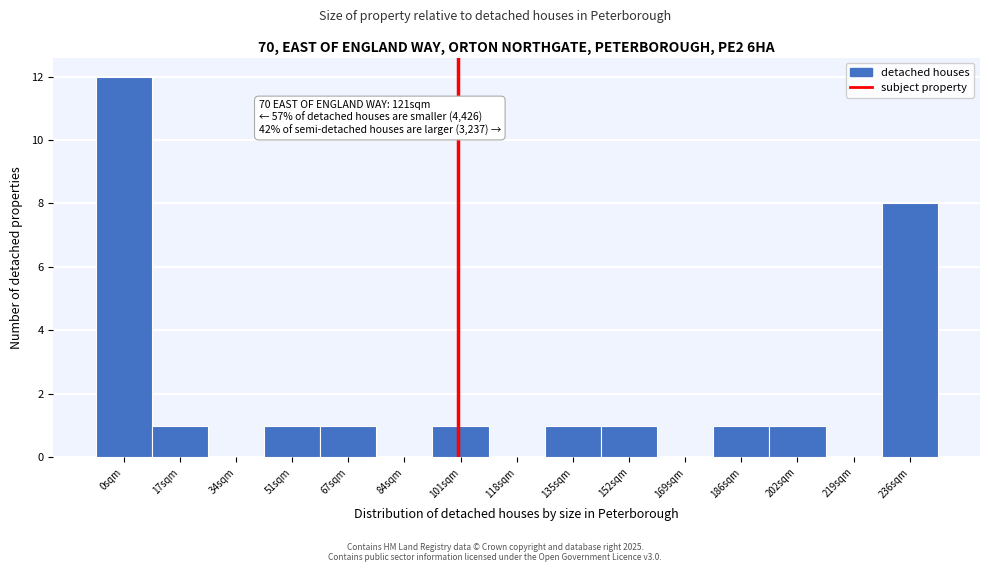

Reading right to left, what are all the values shown in this chart?

236sqm=8	219sqm=0	202sqm=1	186sqm=1	169sqm=0	152sqm=1	135sqm=1	118sqm=0	101sqm=1	84sqm=0	67sqm=1	51sqm=1	34sqm=0	17sqm=1	0sqm=12